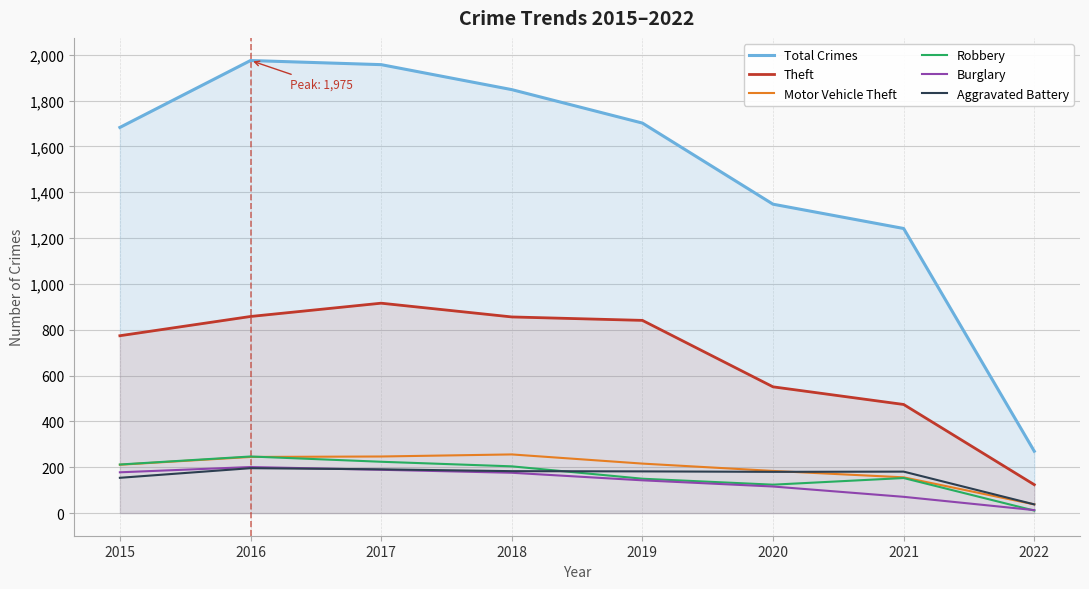

What is the average value of the Theft series?

674